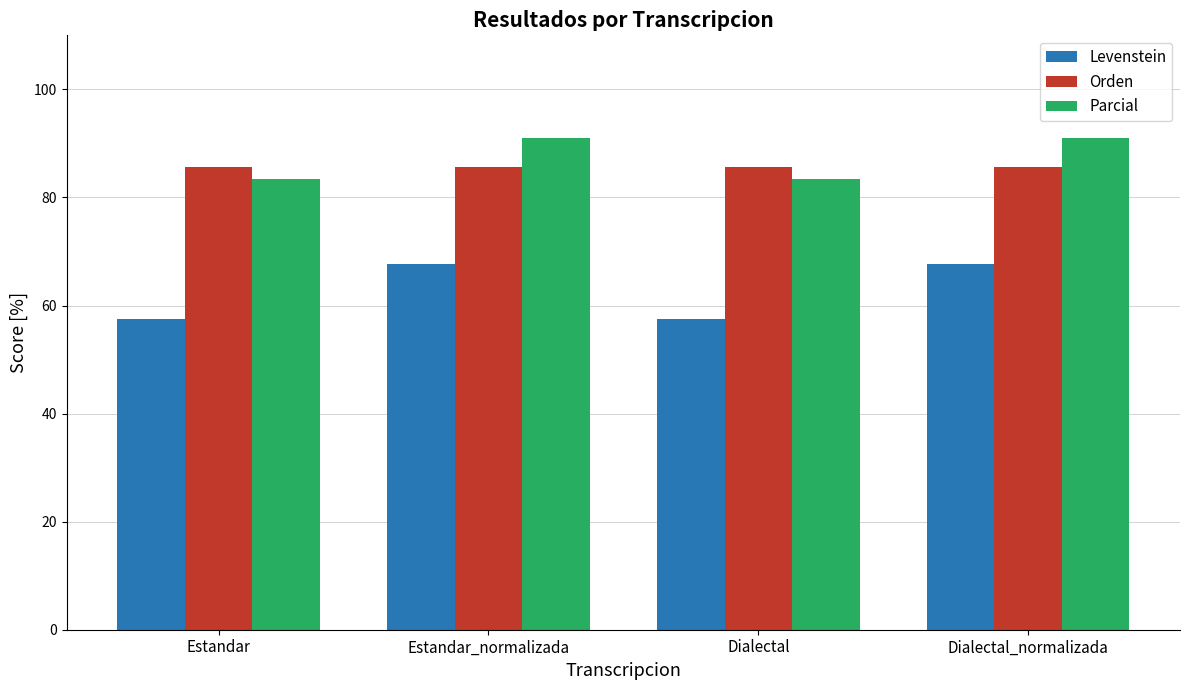

How many distinct data groups are displayed?

3